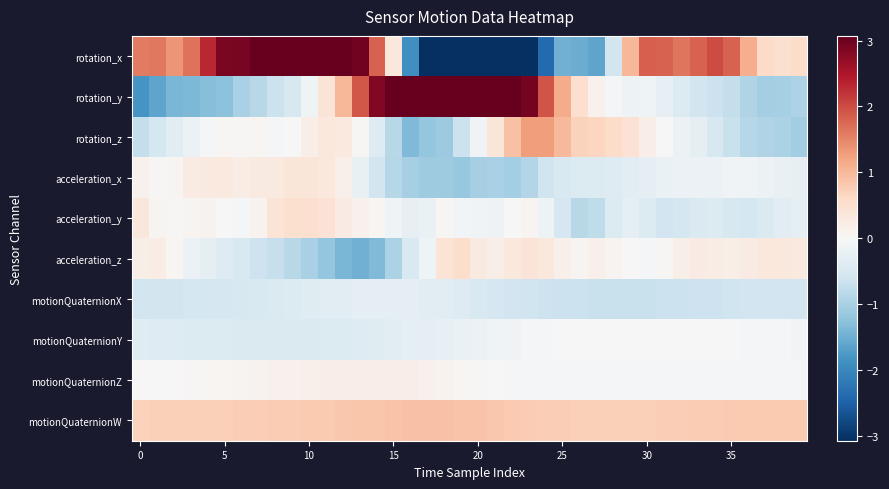

Which category has the highest value across all series?

17